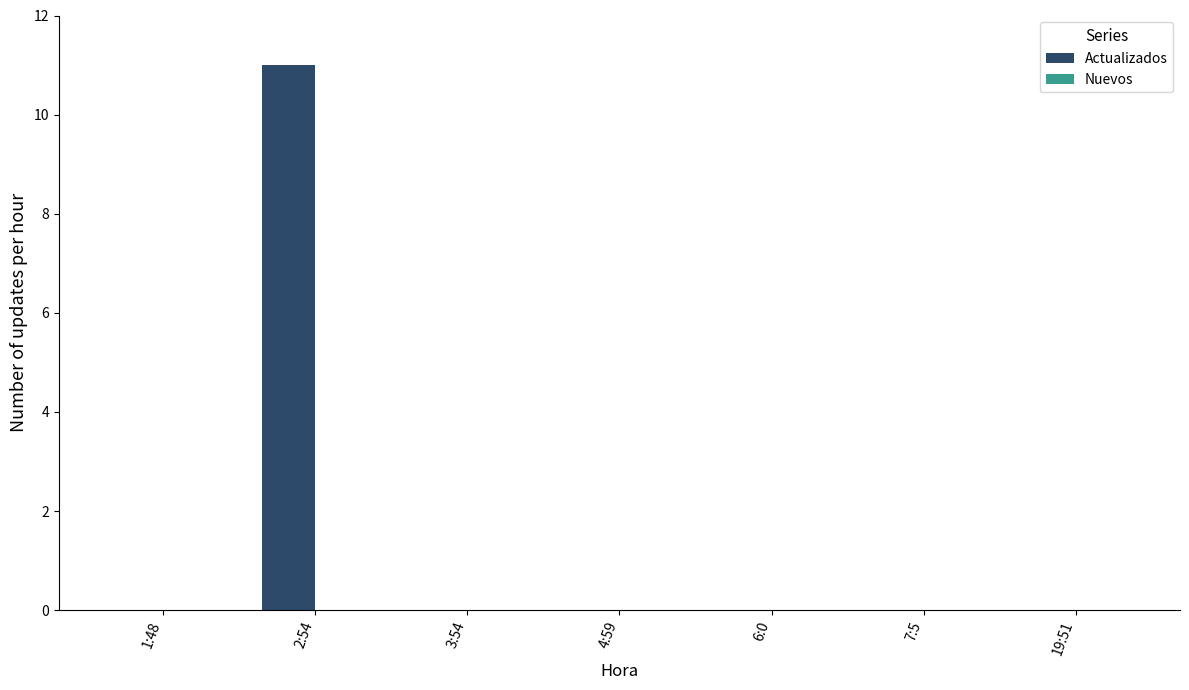

True or false: the data shows 0 at 1:48.

True